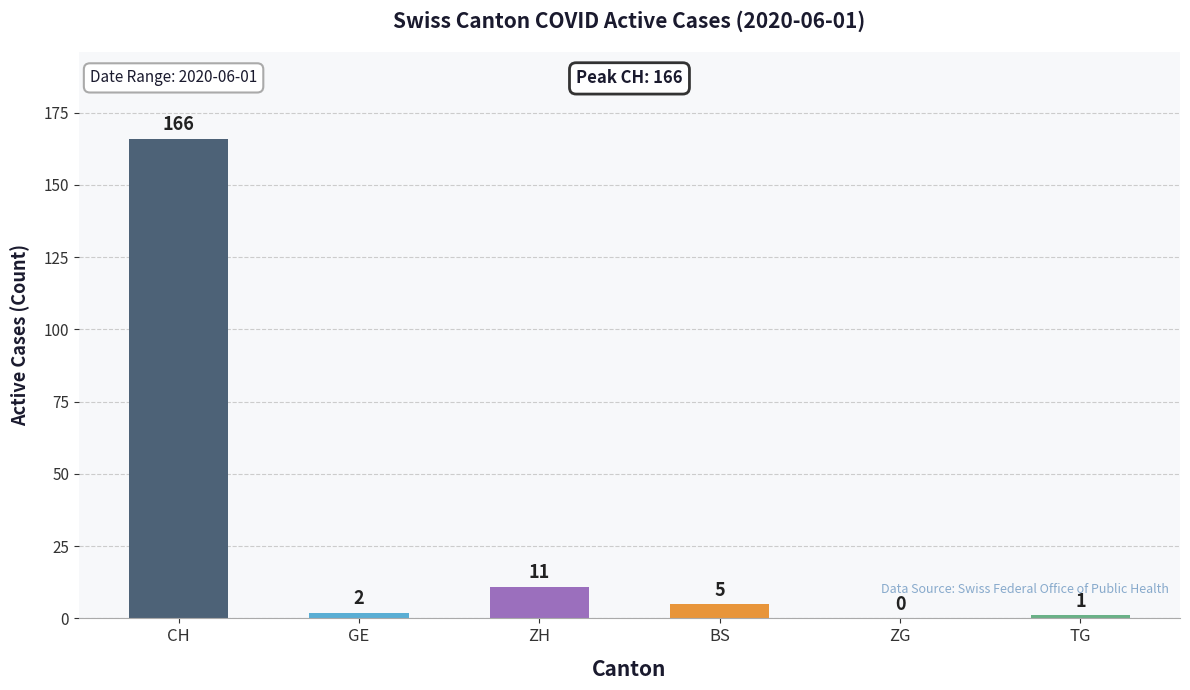

Which label corresponds to the largest value in the chart?

CH